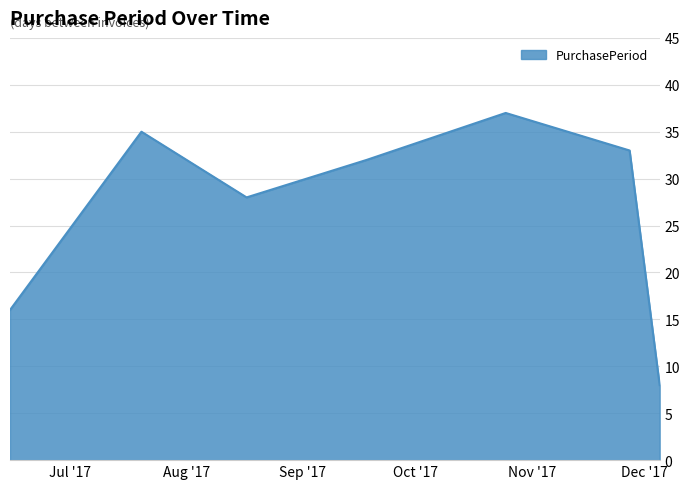

How many interior local valleys (lower than both neighbors) does the data have?

1